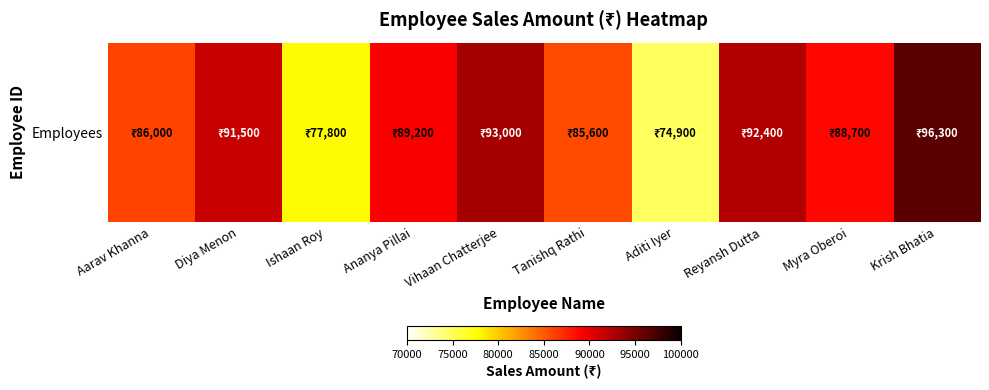

What is the change in value from Tanishq Rathi to Reyansh Dutta?

+6800